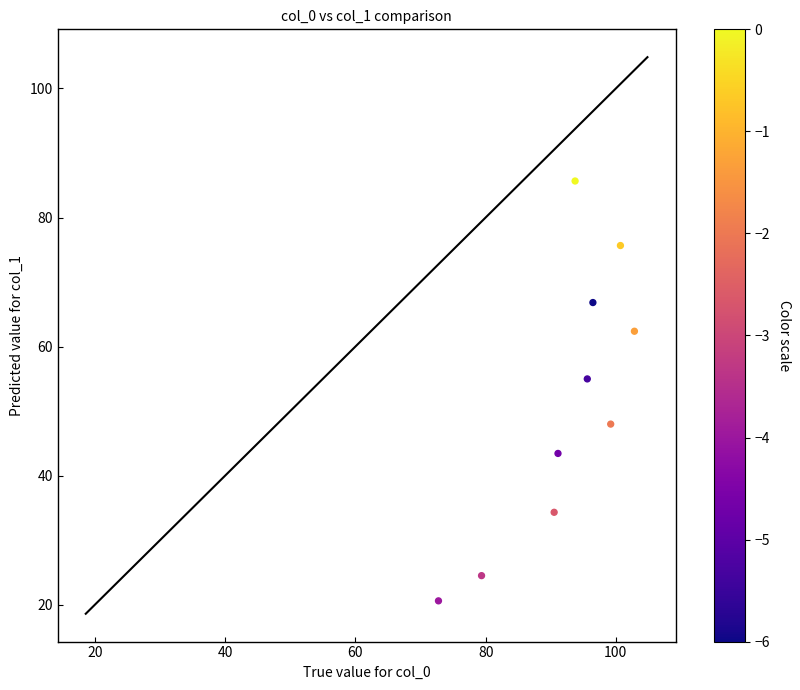

What Y value in the scatter plot is closest to 53?

55.0